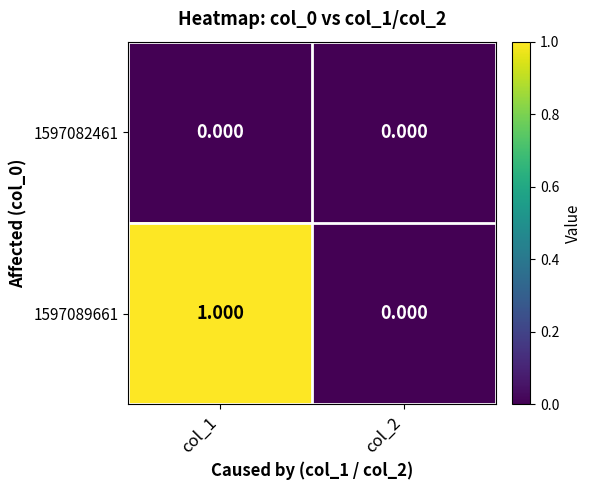

Count the number of categories in the chart.

2